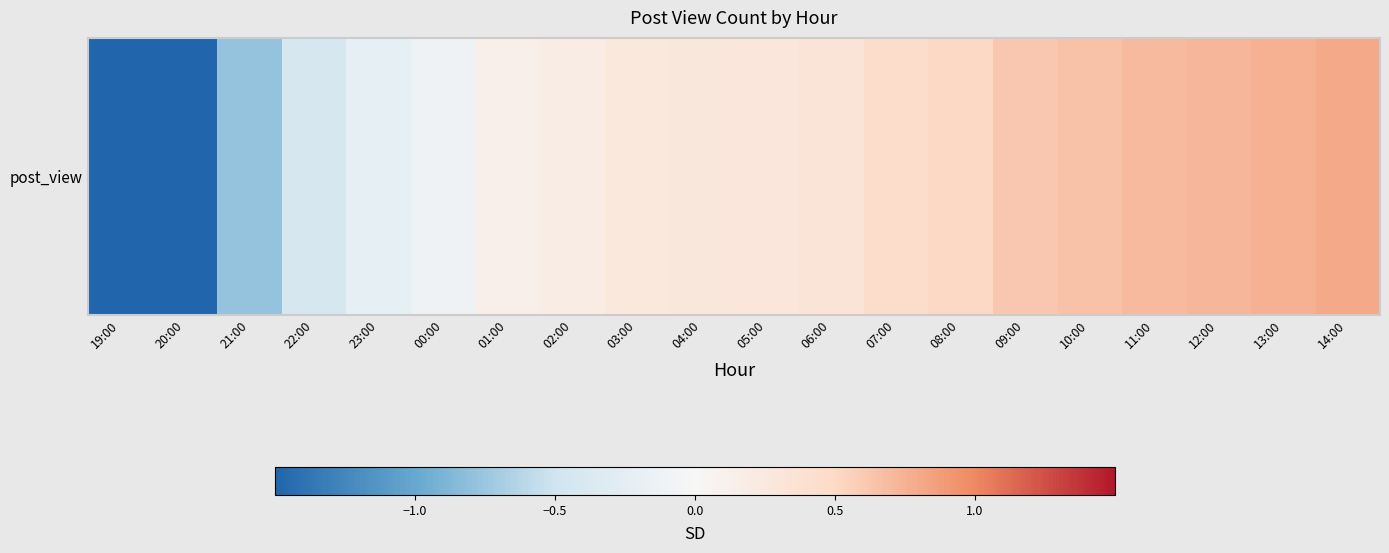

What is the difference between the values at 23:00 and 02:00?

0.4